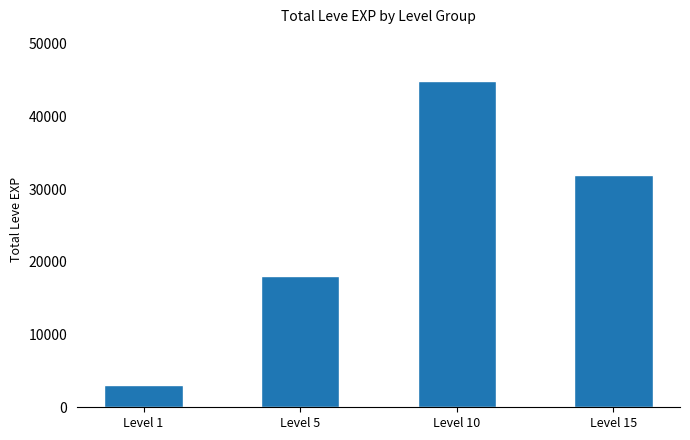

Count the values in the range 18050 to 44850.

3